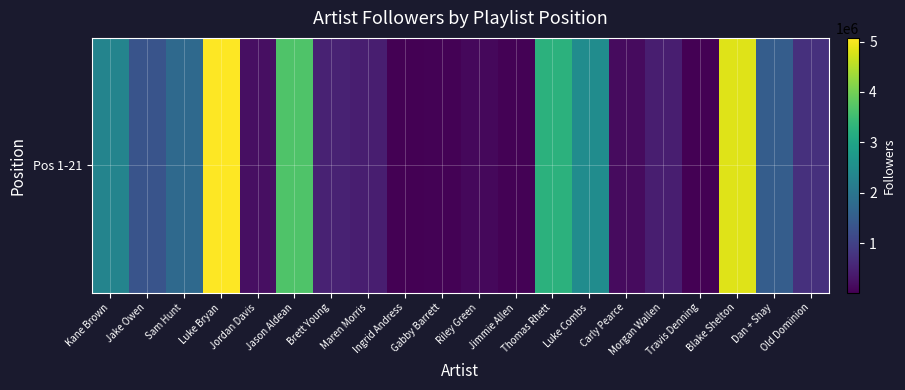

Reading left to right, transcribe all the data shown in this chart.

2305166	1334796	1744619	5072953	217363	3679954	489704	446941	23223	44010	122888	51839	3258804	2477167	159390	437256	14443	4832115	1513879	713528